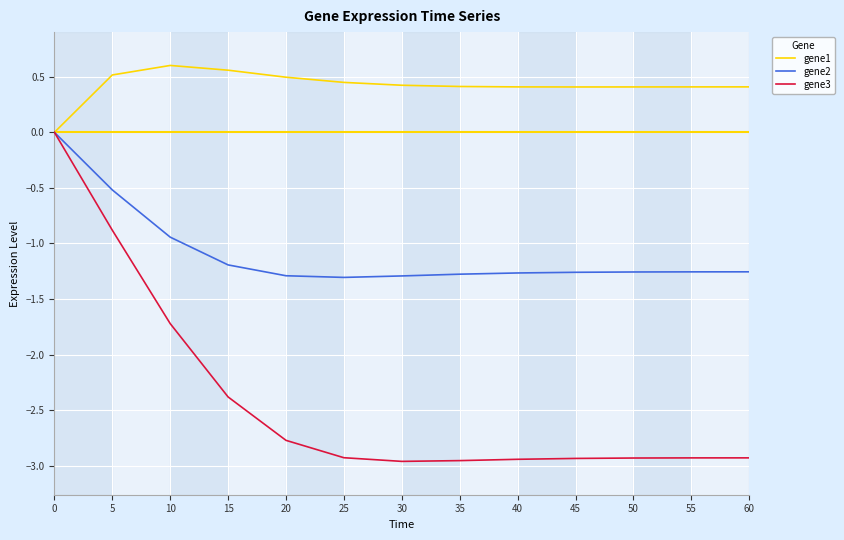

Which series has the largest total across all categories?

gene1